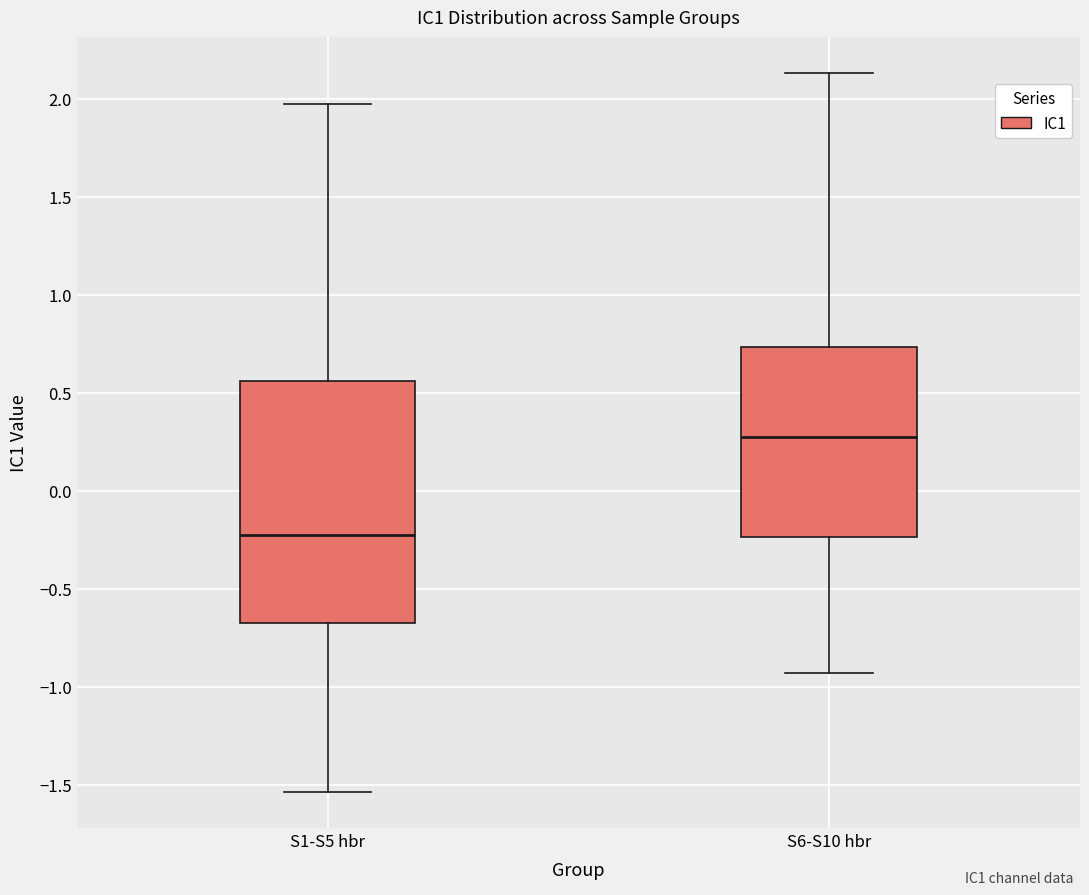

Reading left to right, transcribe this box plot: for each box, give where its median line is, the range the box spans, and where its two whiskers end, as read against the y-axis. The values are not printed on the chart, so give them approximately, as read against the axis.

S1-S5 hbr: median -0.20, box -0.65 to 0.55, whiskers -1.55 to 1.95
S6-S10 hbr: median 0.30, box -0.25 to 0.75, whiskers -0.95 to 2.15